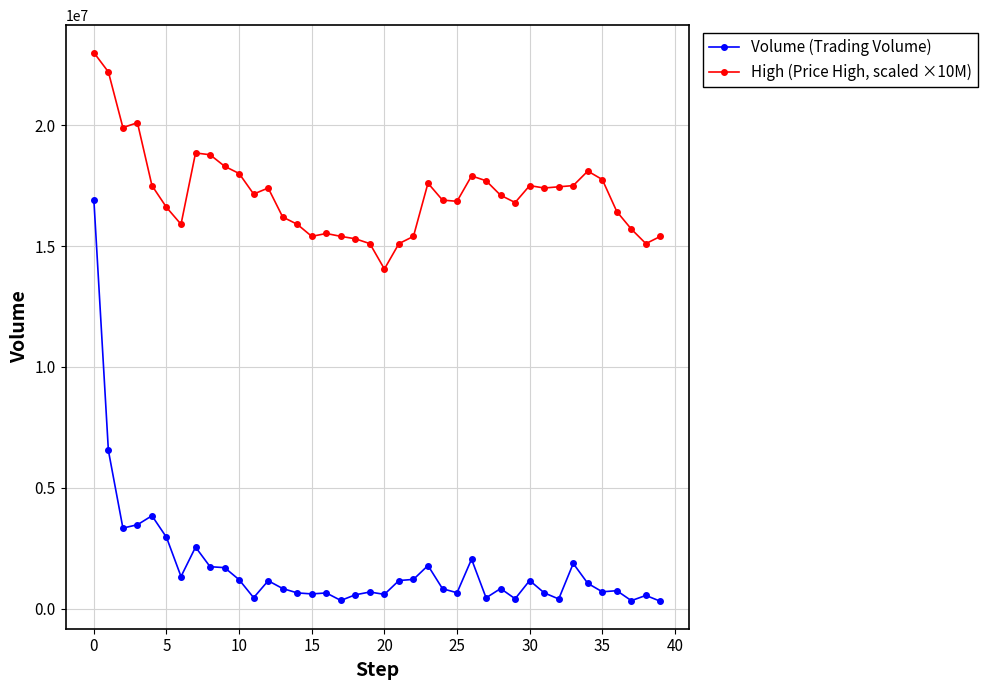

What is the maximum value for Volume (Trading Volume)?

16916698.0